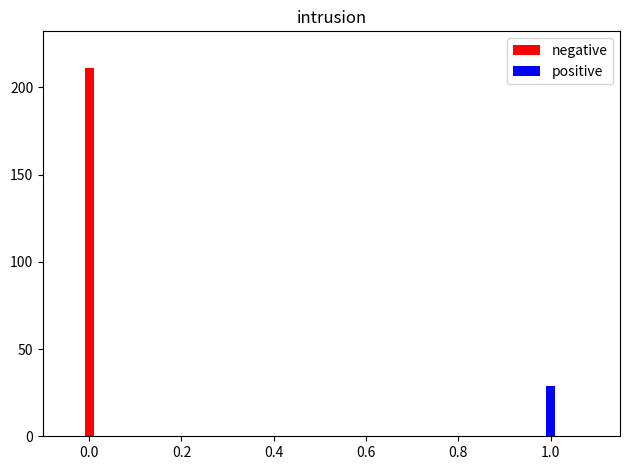

What are all the series names shown in the legend?

negative, positive